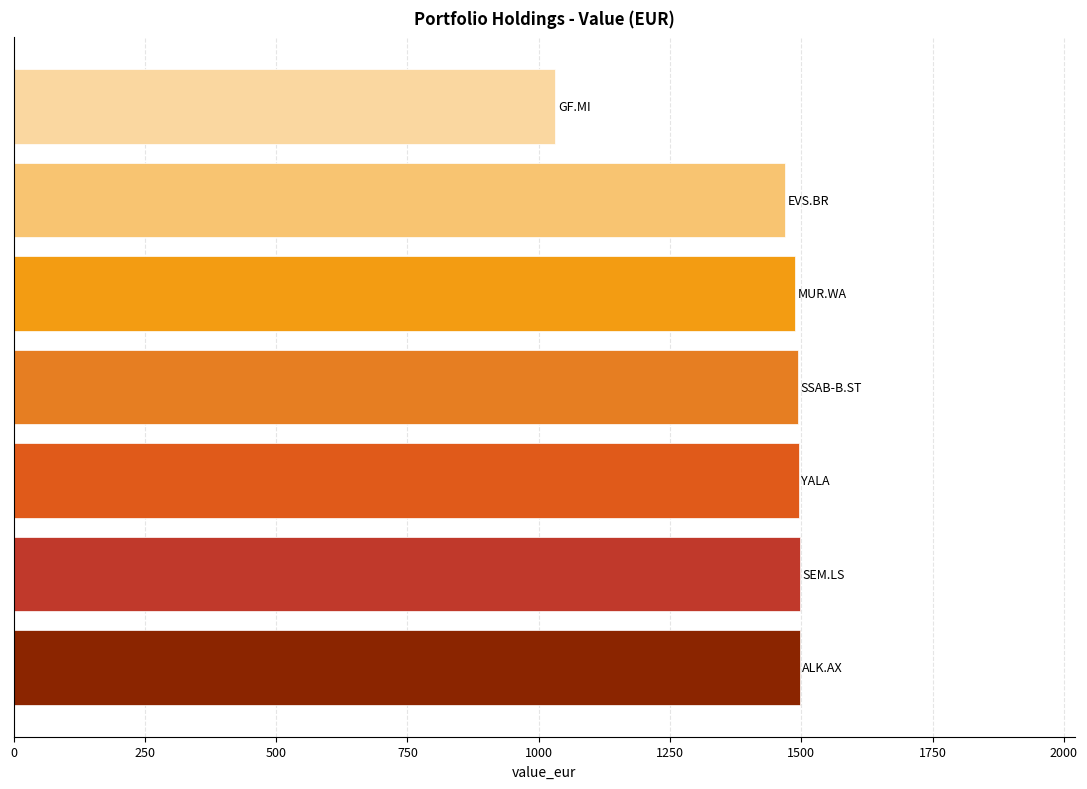

What is the maximum value shown in the chart?

1496.8